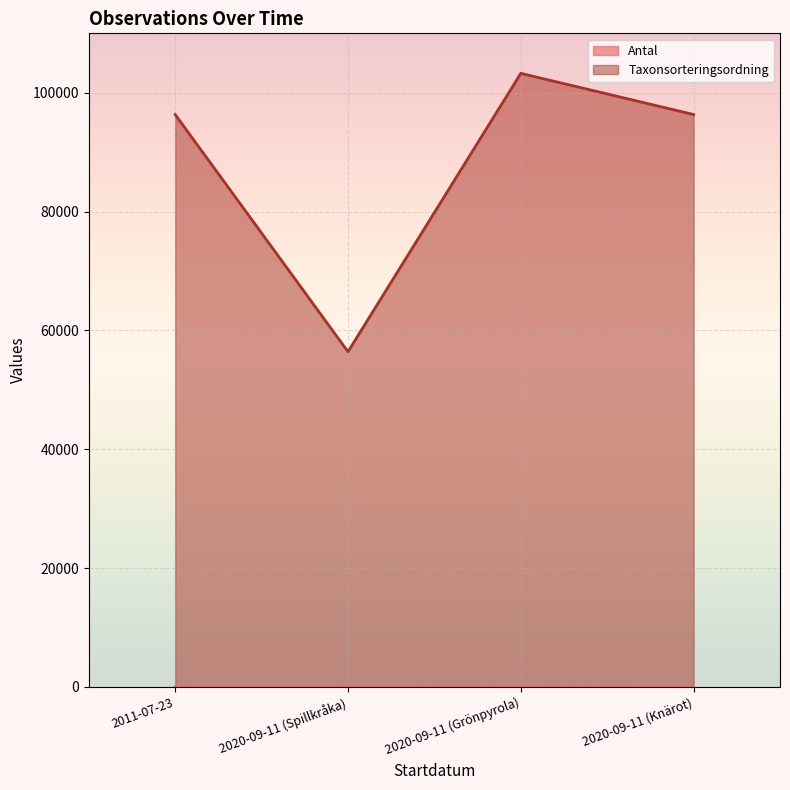

At which label is Taxonsorteringsordning closest to 79838?

2011-07-23